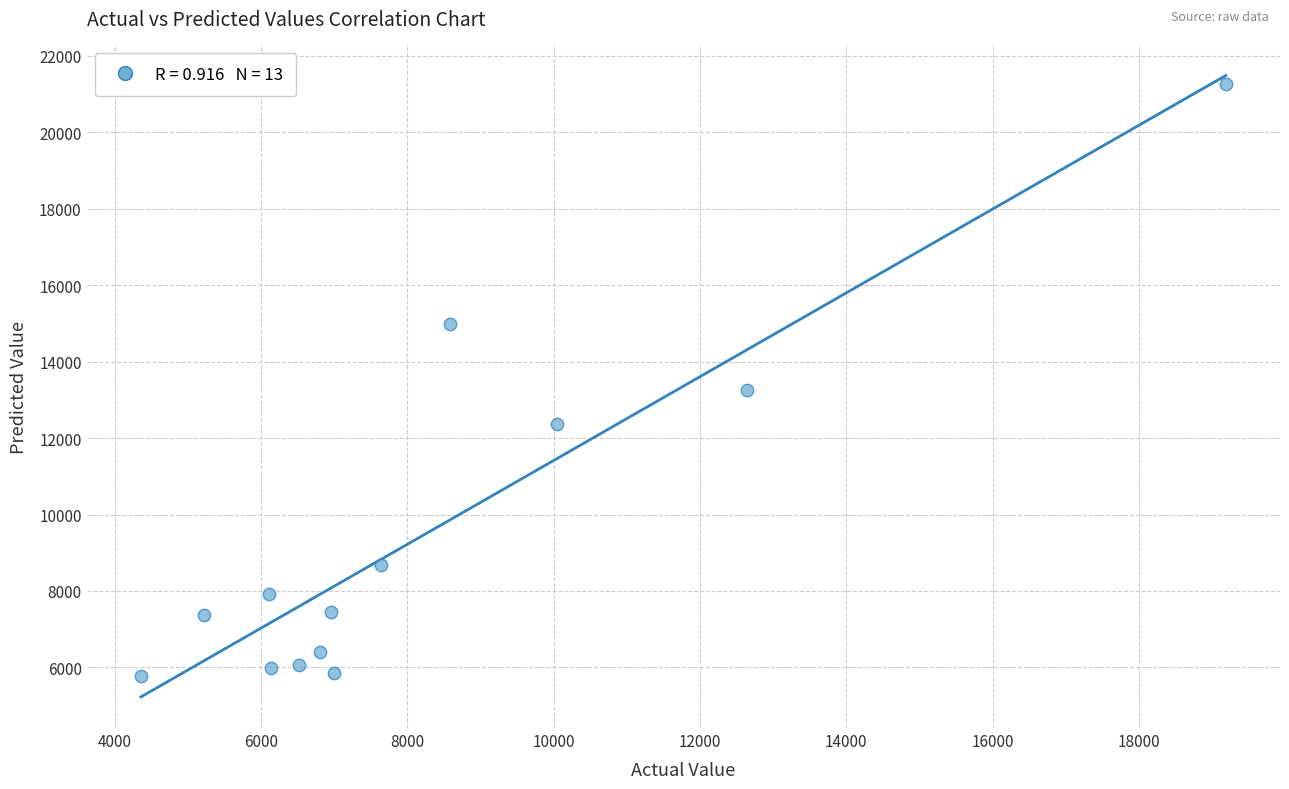

What is the range of X values (max minus min)?

14835.0